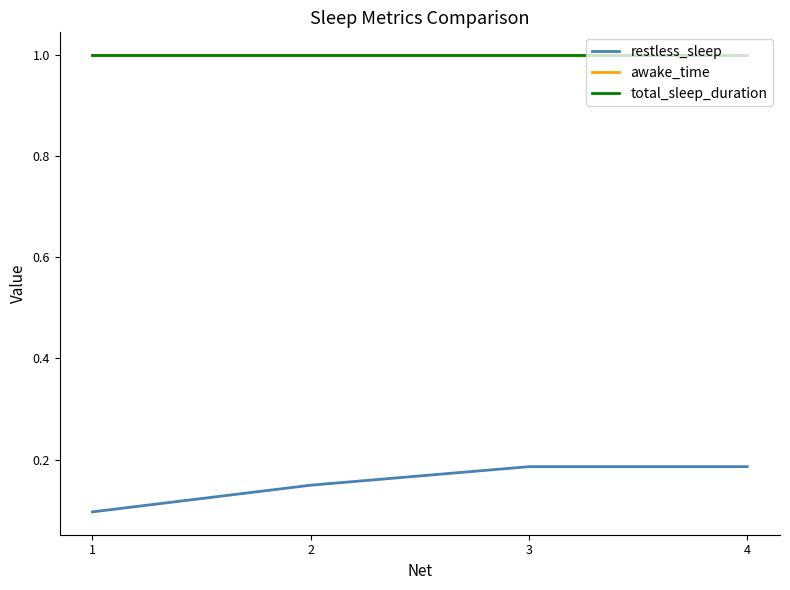

What is the value of the total_sleep_duration point at the 2nd from the left?

1.0